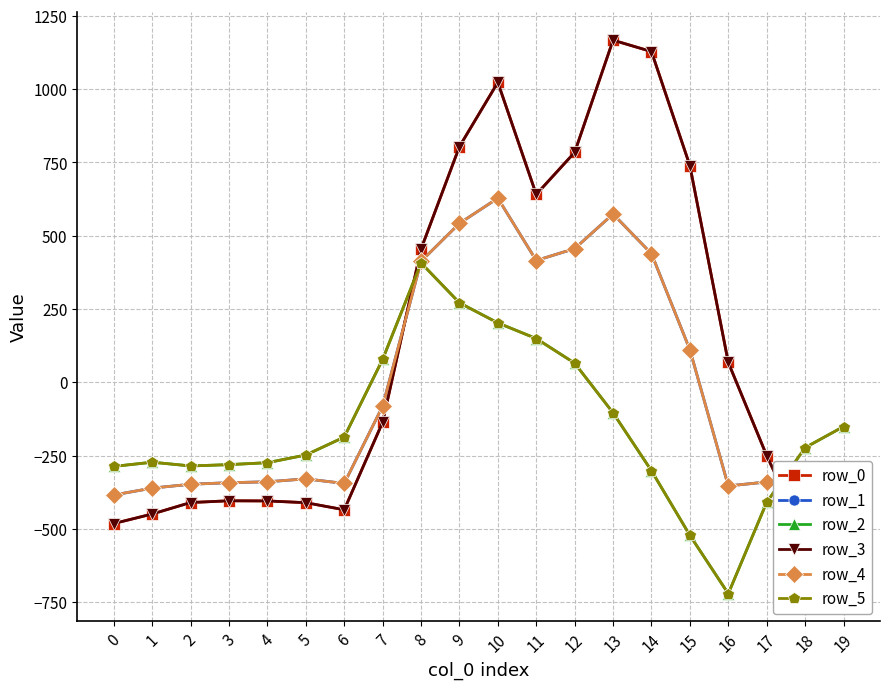

How many values in the row_1 series exceed -329?

9